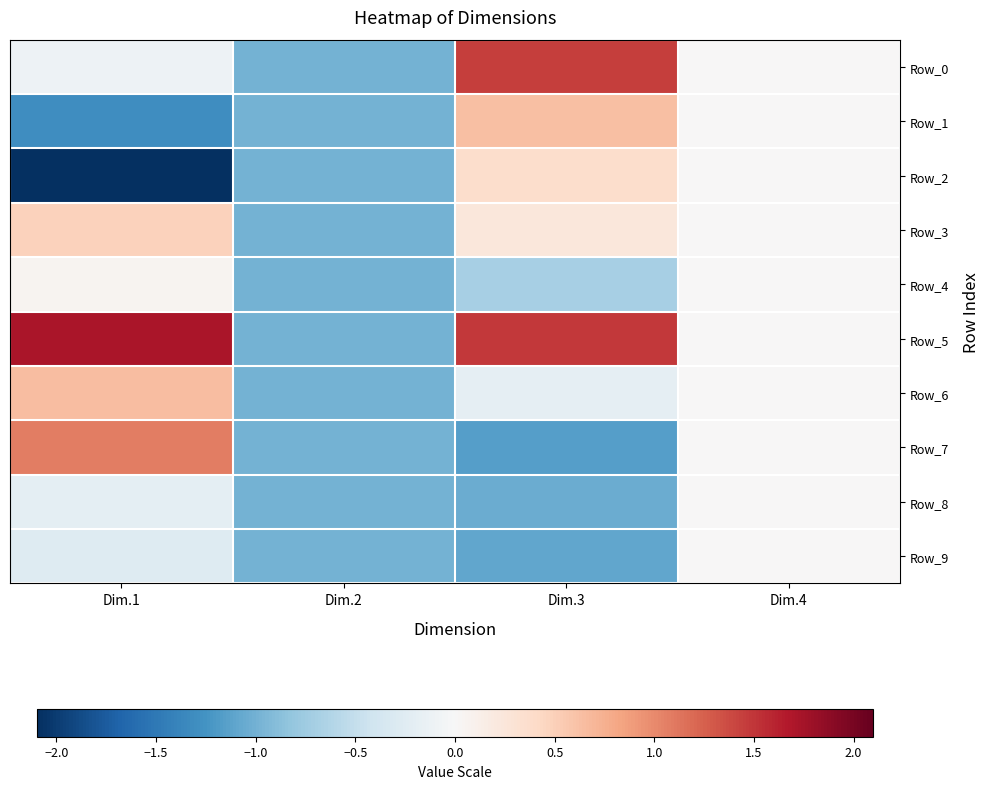

Which label corresponds to the largest value in the chart?

Dim.1